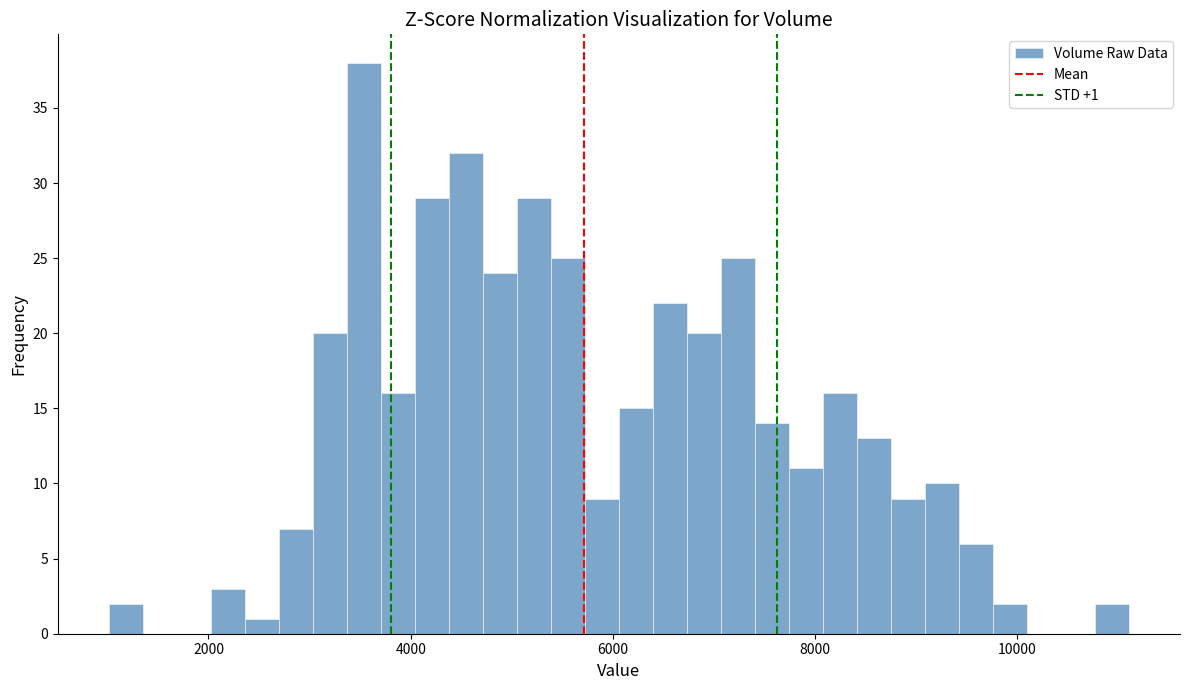

Read against the x-axis, roughly where is the centre of the tallest bar?

3600